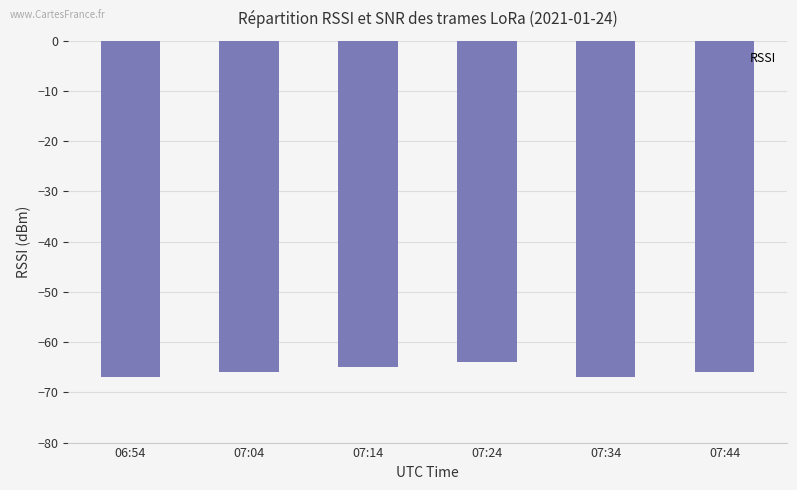

True or false: the data shows -66 at 07:44.

True